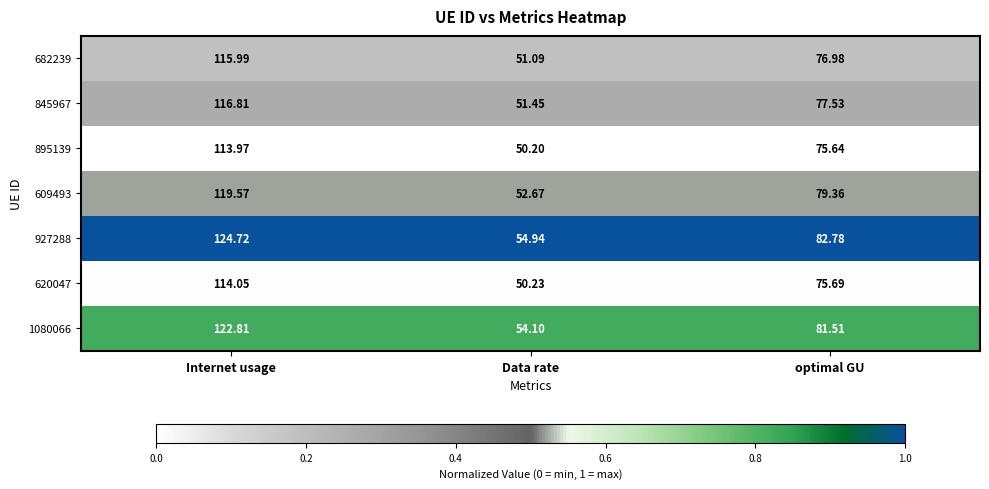

At which label does 609493 reach its minimum?

Data rate